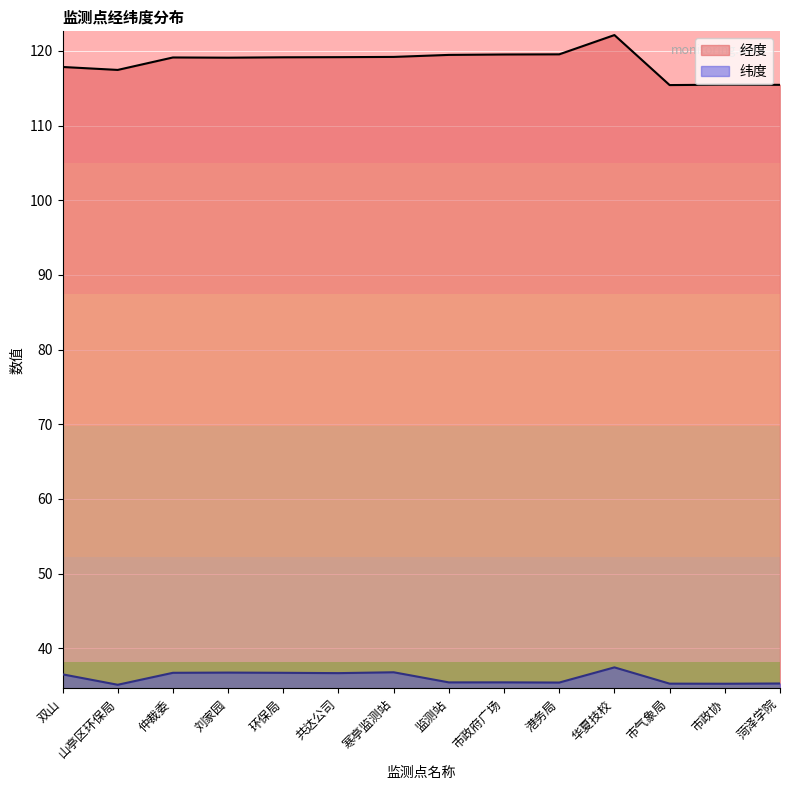

True or false: 纬度 and 经度 intersect in this chart.

False